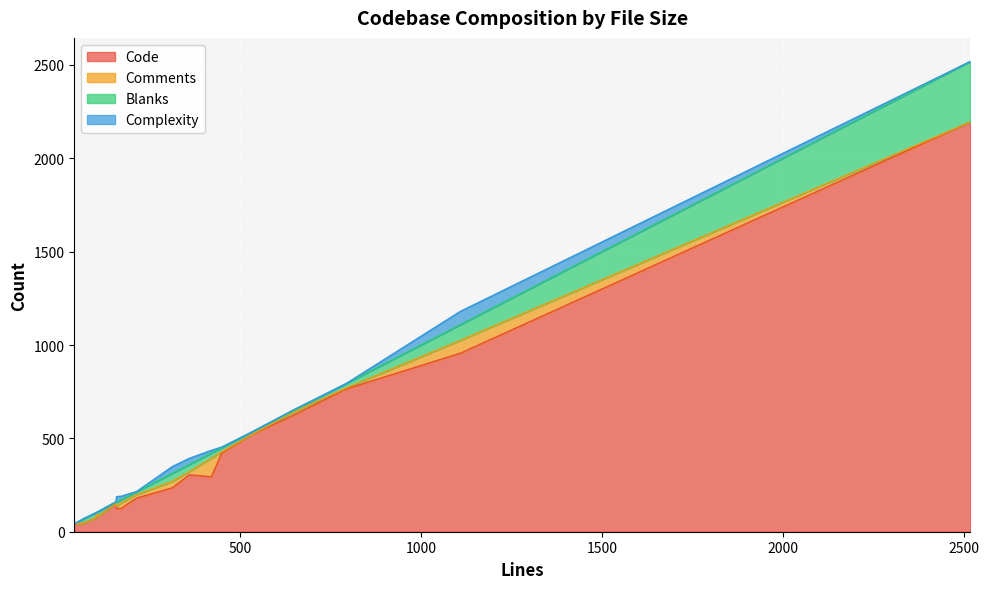

Is it true that Code equals 124 at 171?

True